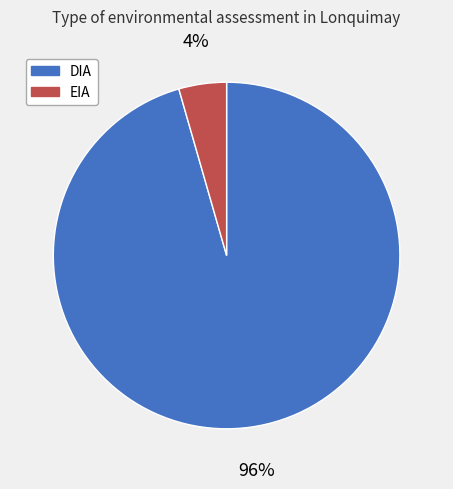

Which has a higher value, DIA or EIA?

DIA